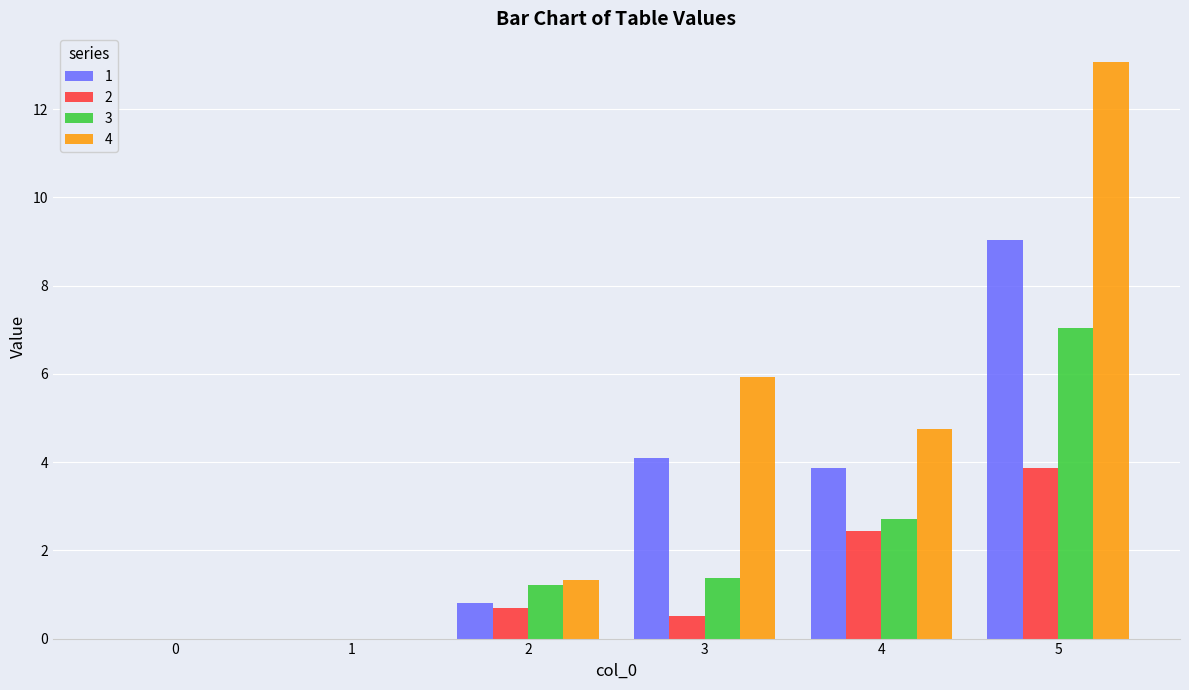

What is the sum of all 3 values?

12.4